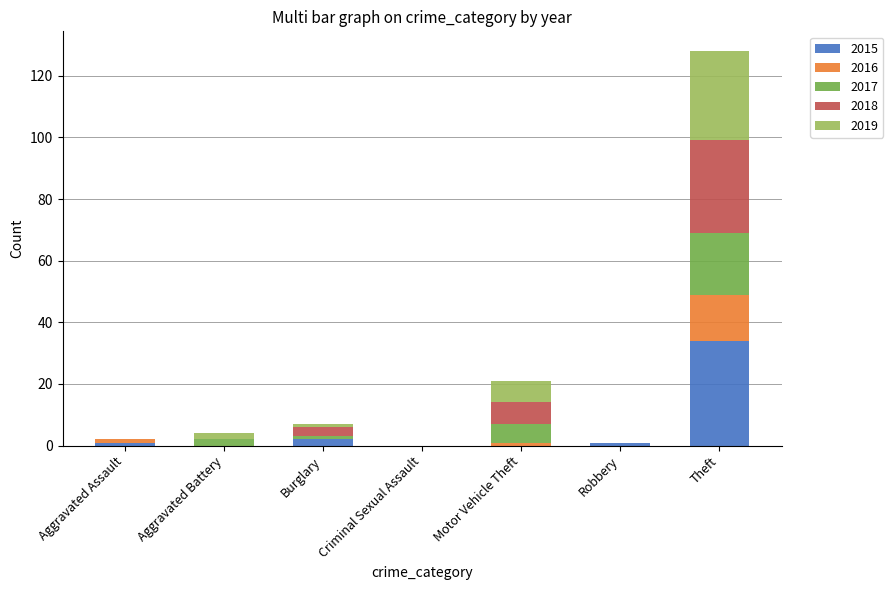

Which category has the highest value in the 2015 series?

Theft